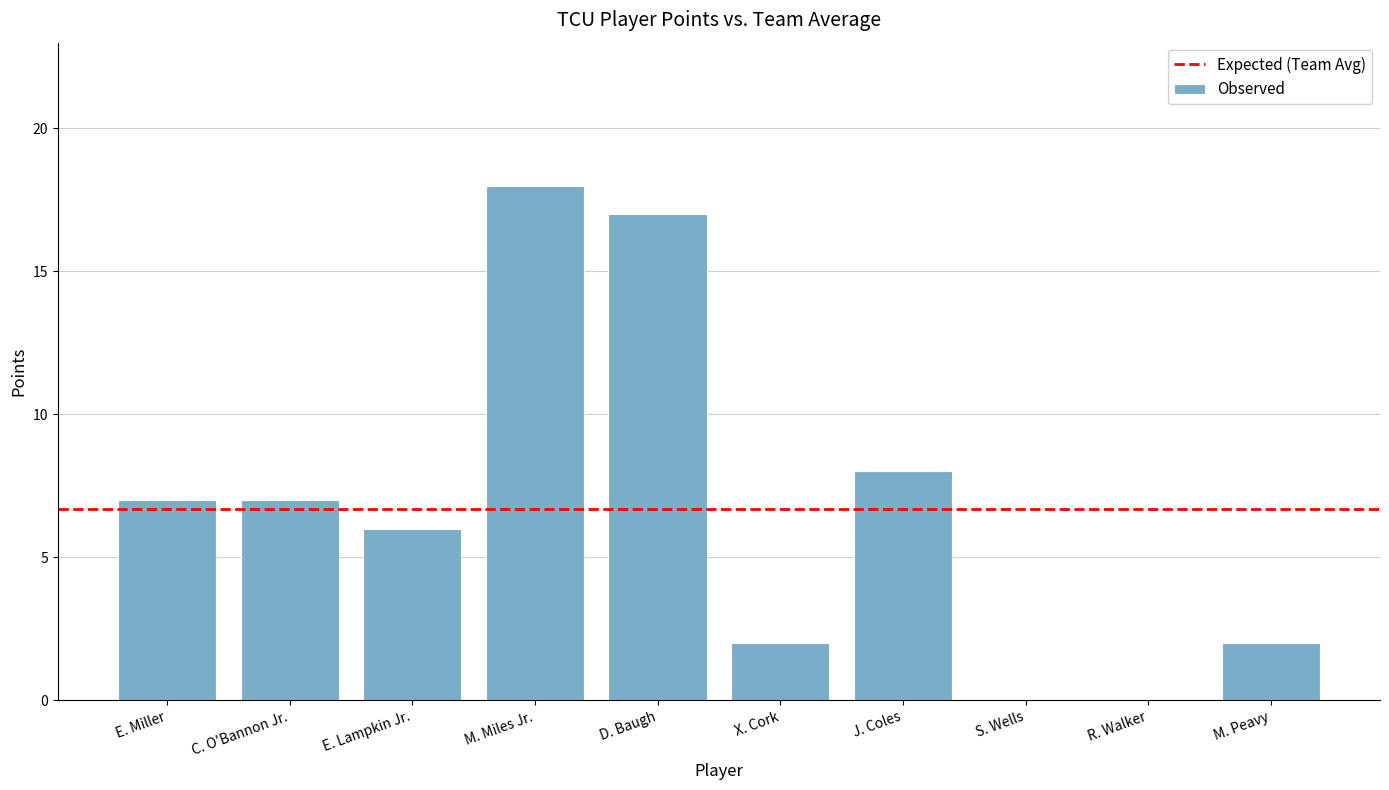

Reading left to right, extract all data points from this chart.

7	7	6	18	17	2	8	0	0	2